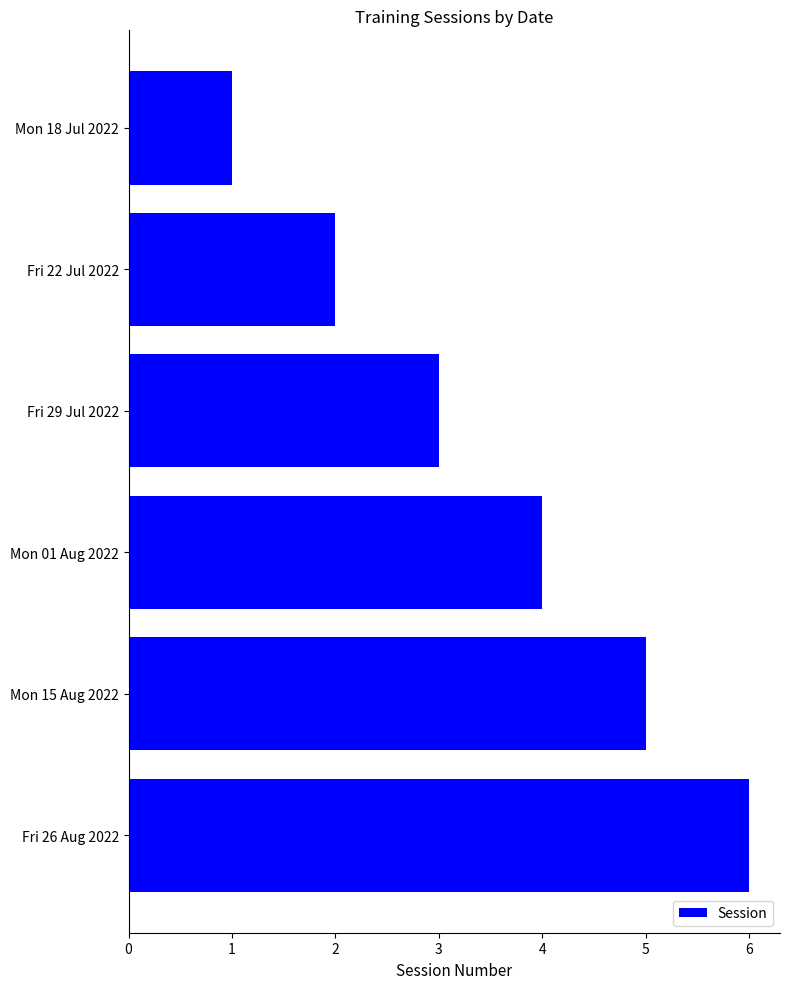

What is the average value?

4